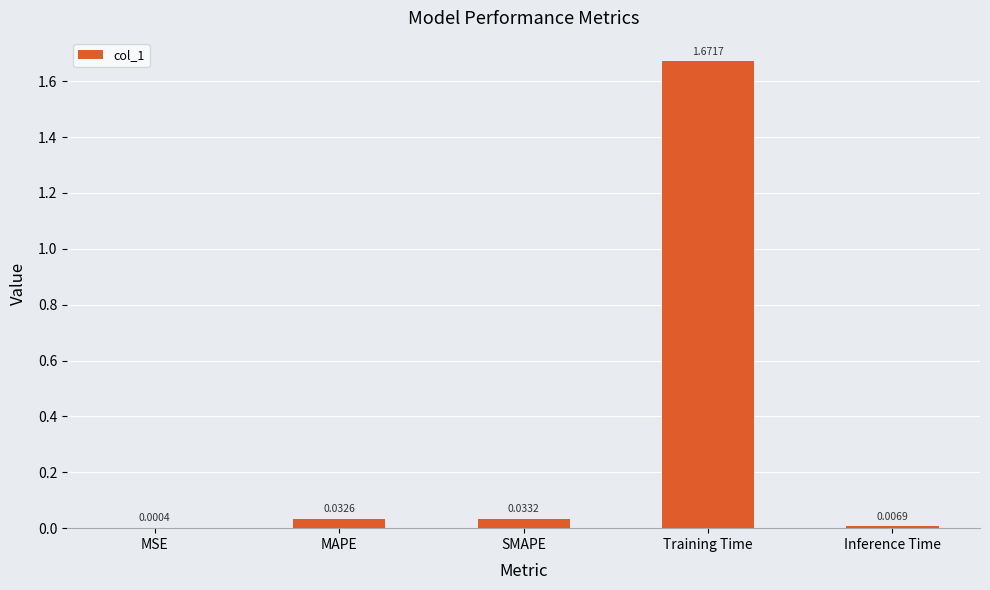

Does the chart contain stacked bars?

No